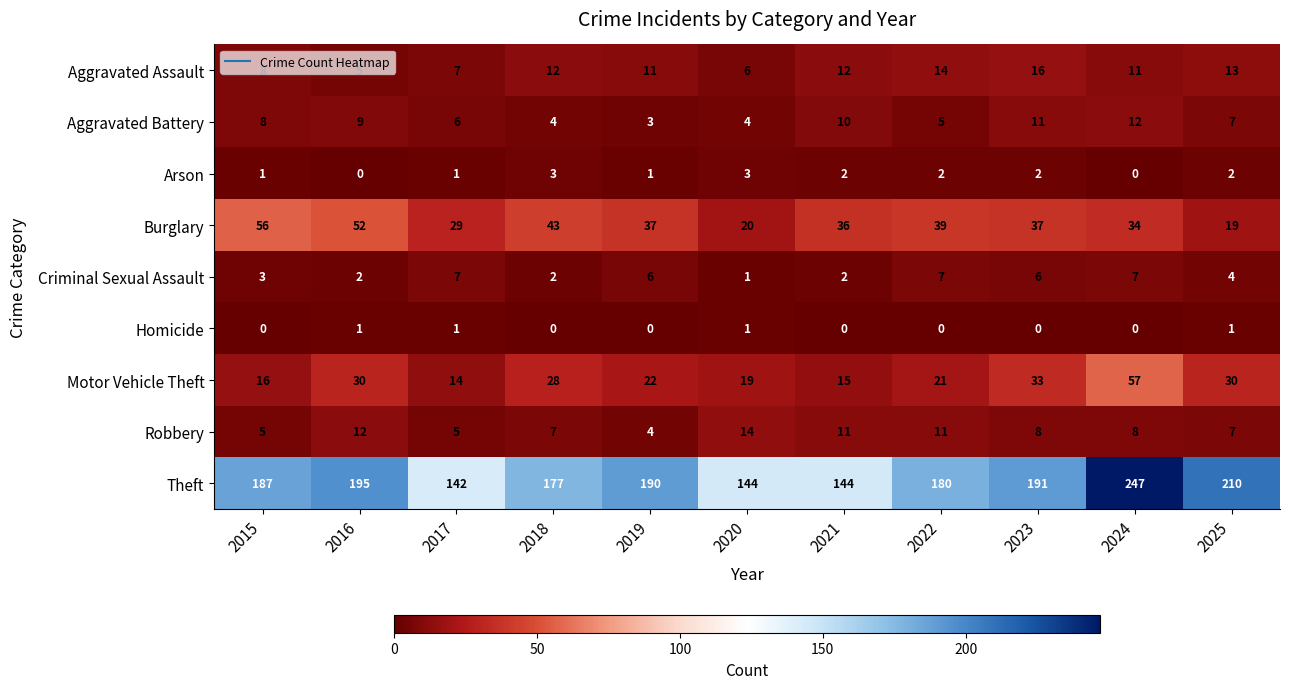

What is the sum of all Robbery values?

92